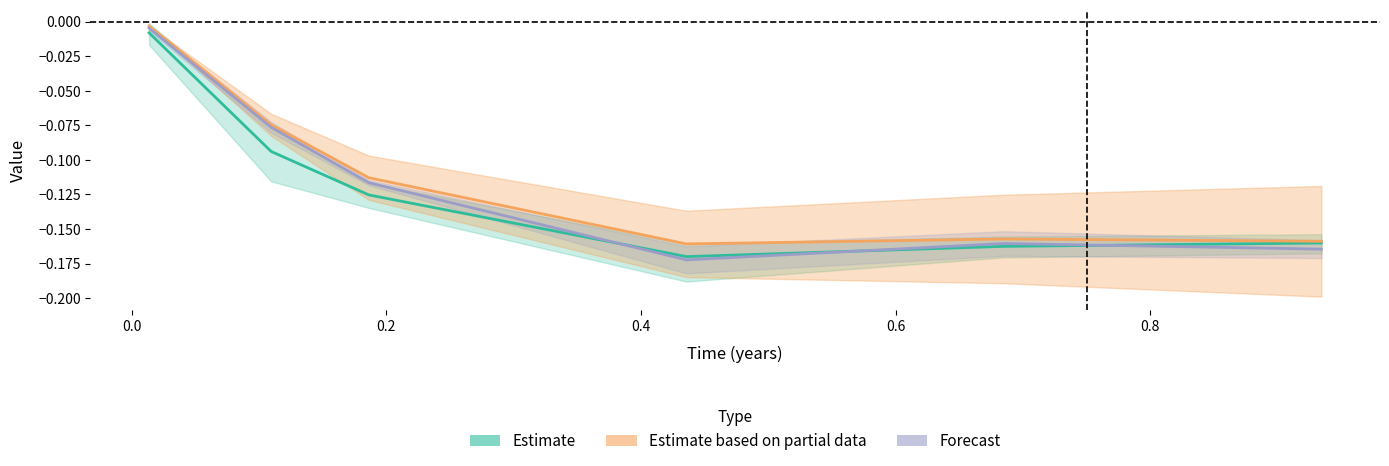

True or false: Estimate and Estimate based on partial data cross at least once.

False